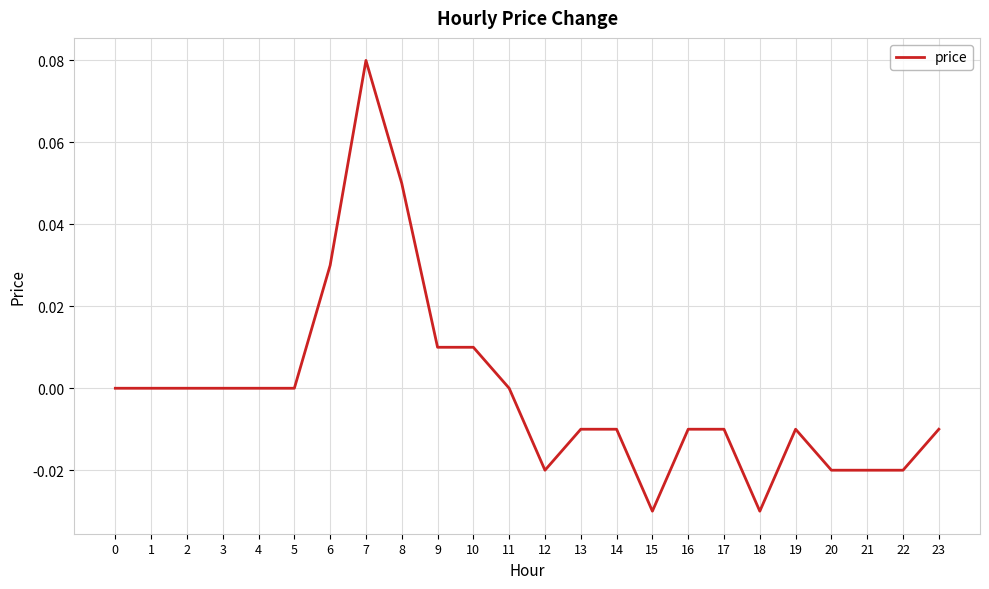

The value at 2 is 0.0. True or false?

True